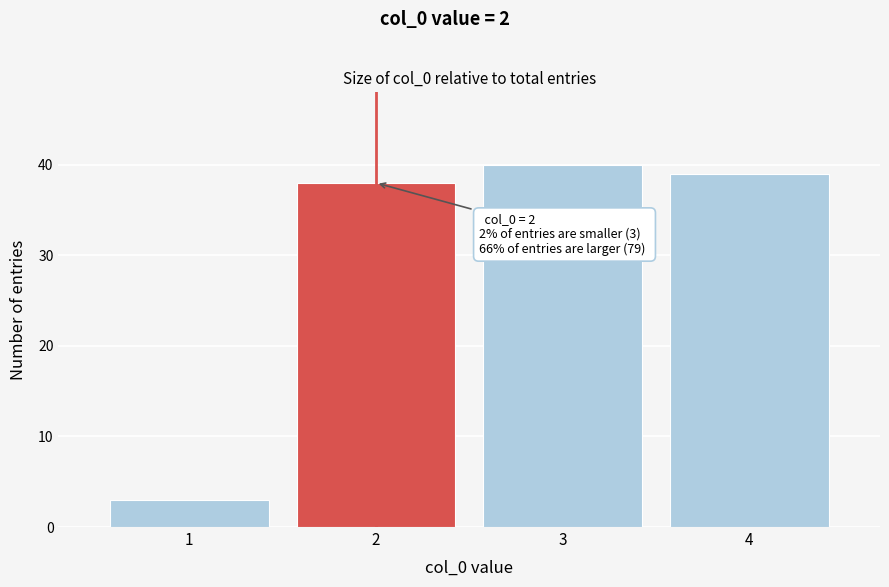

Which range on the x-axis has the tallest bar?

2.5 to 3.5